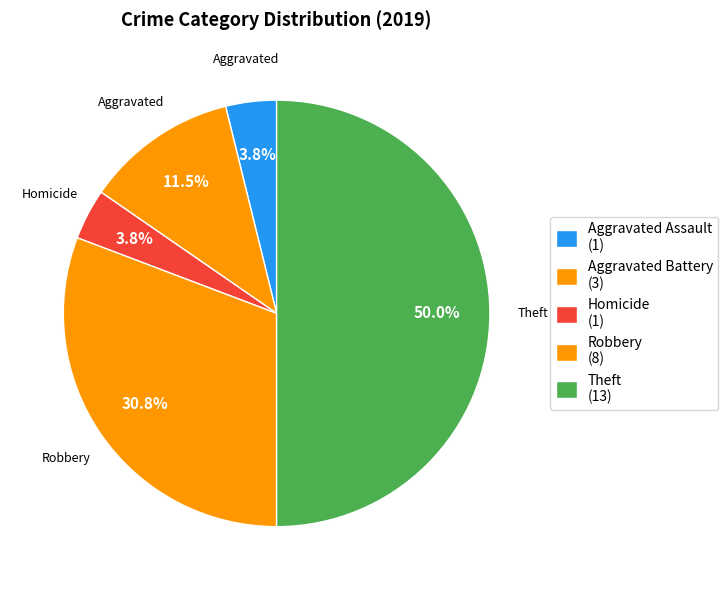

How many segments does this pie chart have?

5